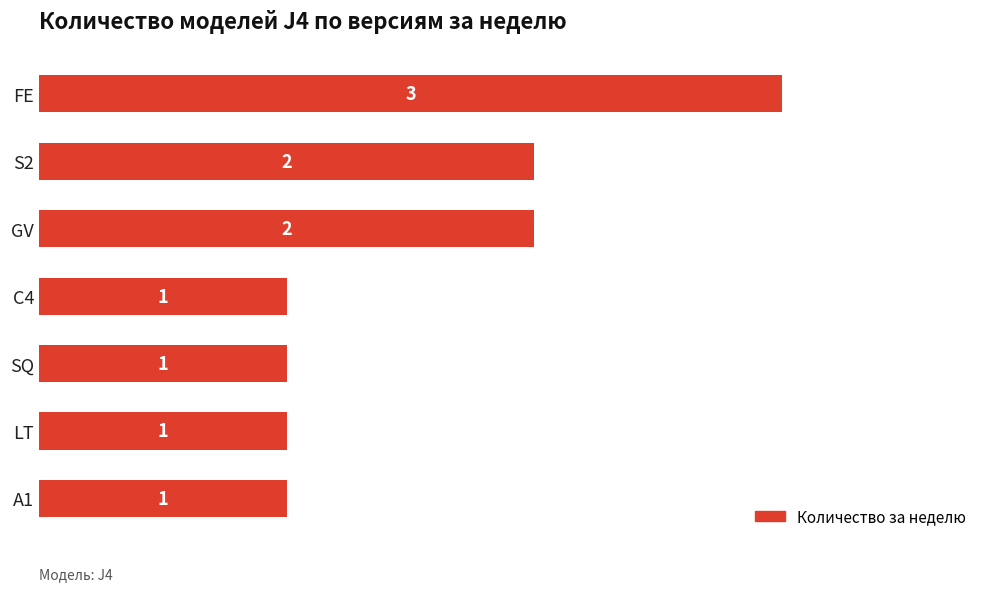

What is the label of the 5th bar from the bottom?

GV